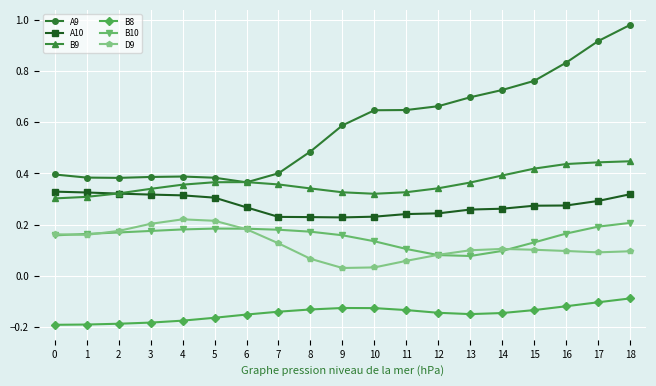

True or false: B9 and B8 cross at least once.

False